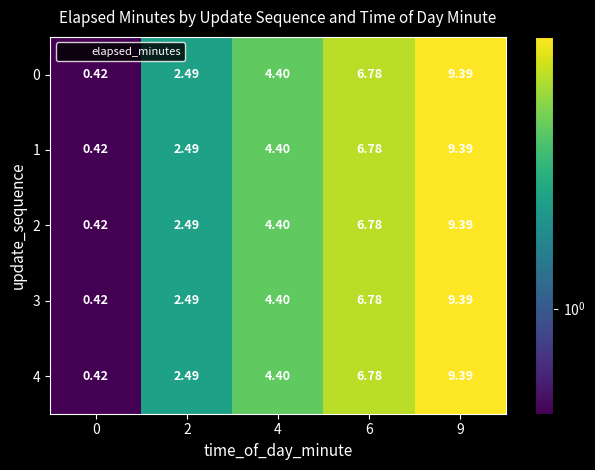

Is the value of 0 at 4 greater than the value of 1 at 0?

Yes